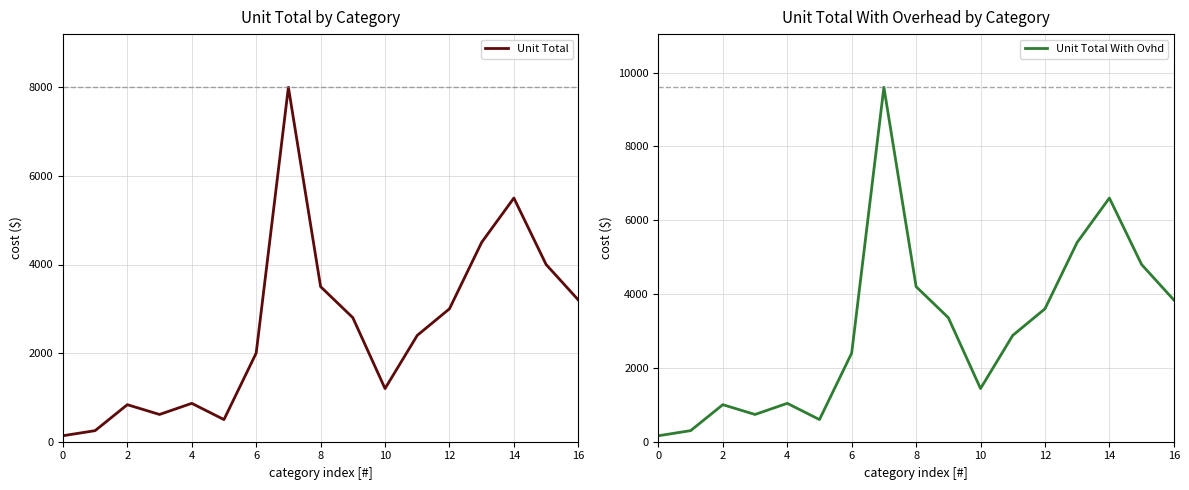

How many lines are shown in the chart?

2